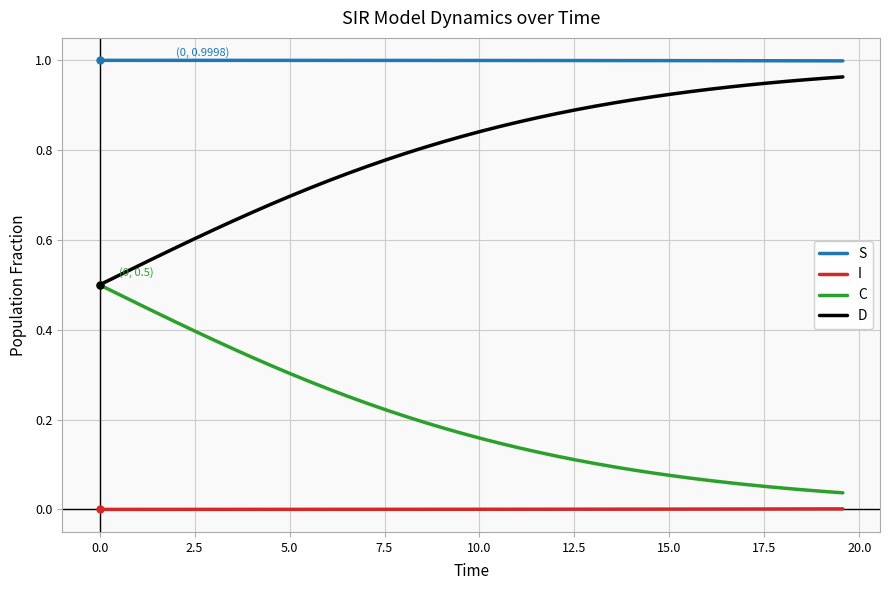

True or false: I and S cross at least once.

False